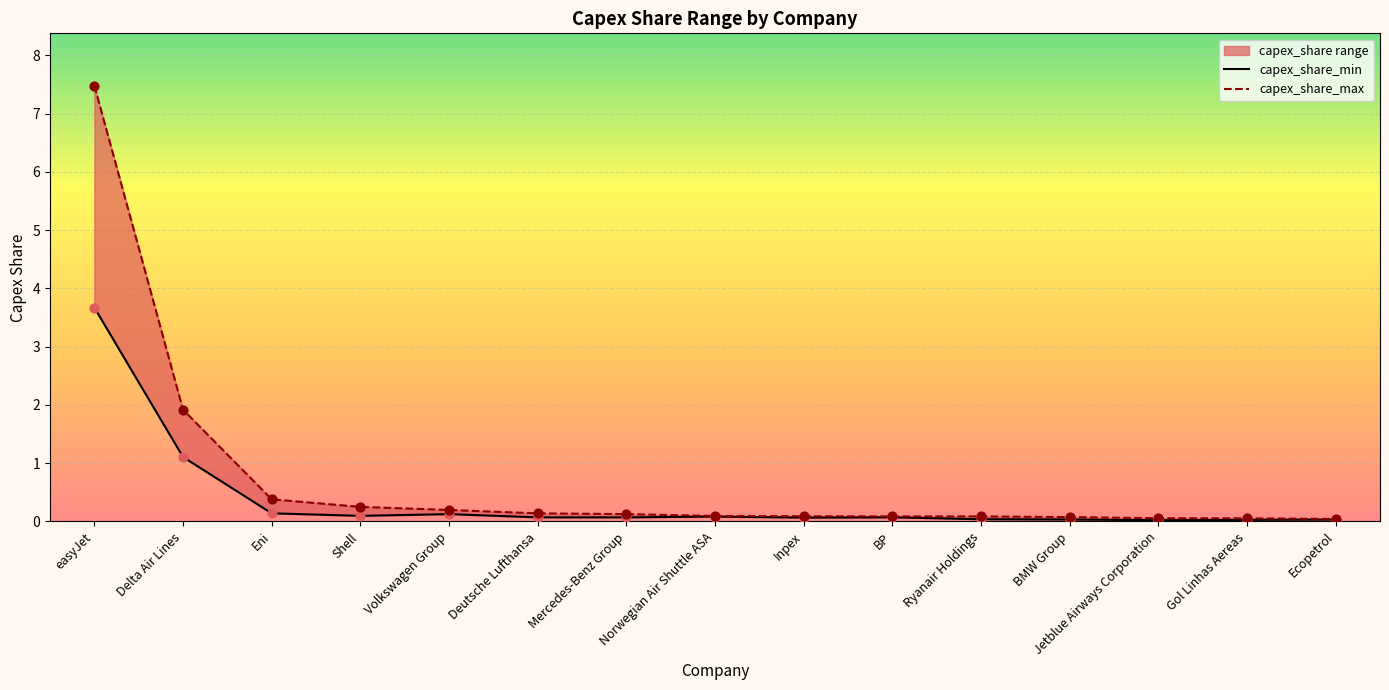

At which category is the sum across all series the highest?

easyJet